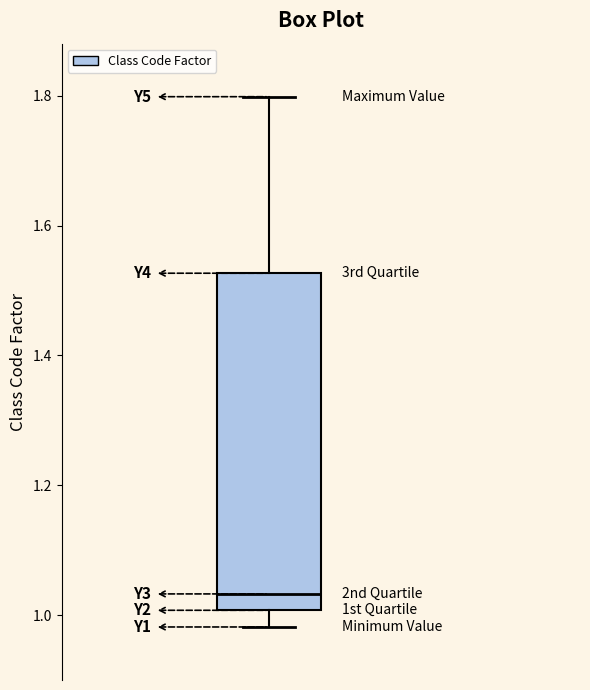

Read this box plot against the y-axis: the position of the median line, the range covered by the box, and the ends of both whiskers. The values are not printed on the chart, so give them approximately, as read against the axis.

median 1.04, box 1.00 to 1.52, whiskers 0.98 to 1.80